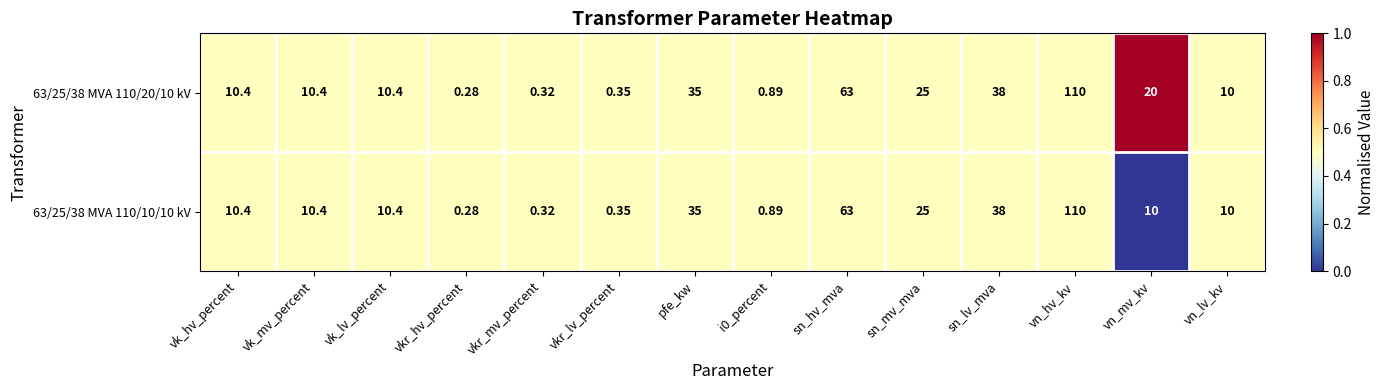

What is the greatest value displayed?

110.0